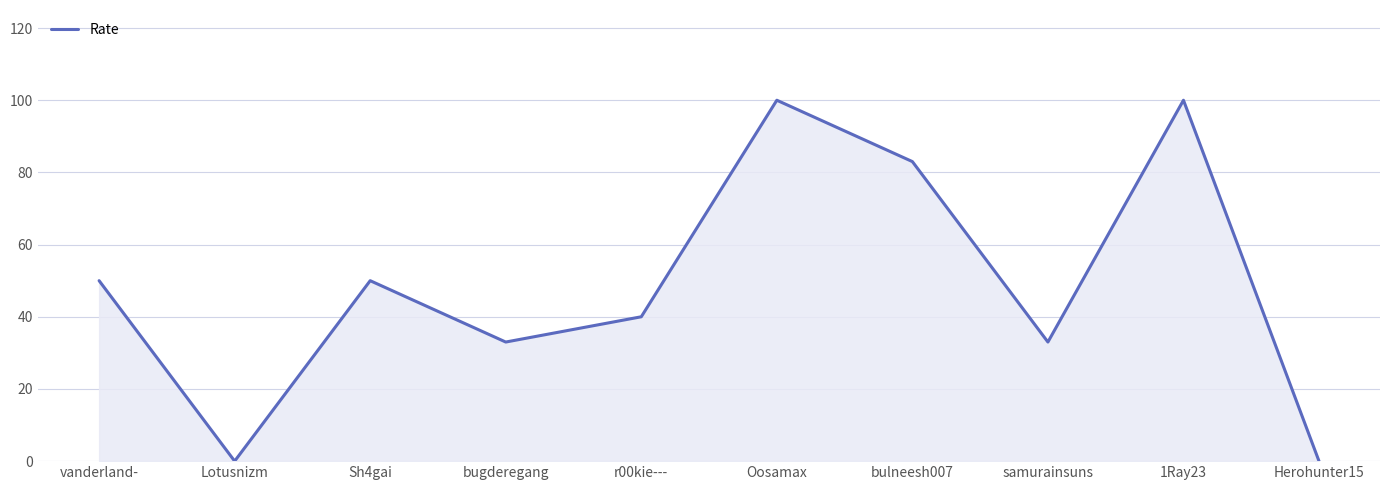

True or false: the data shows 0 at Lotusnizm.

True